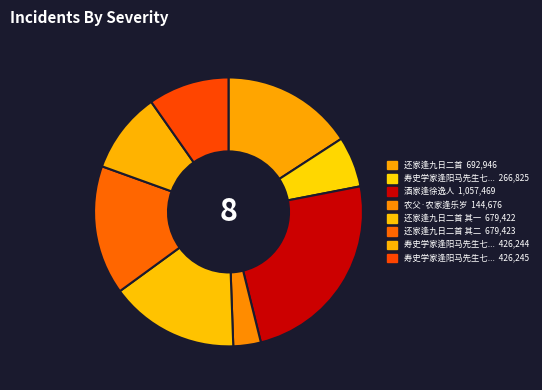

Does any single category account for the majority?

No